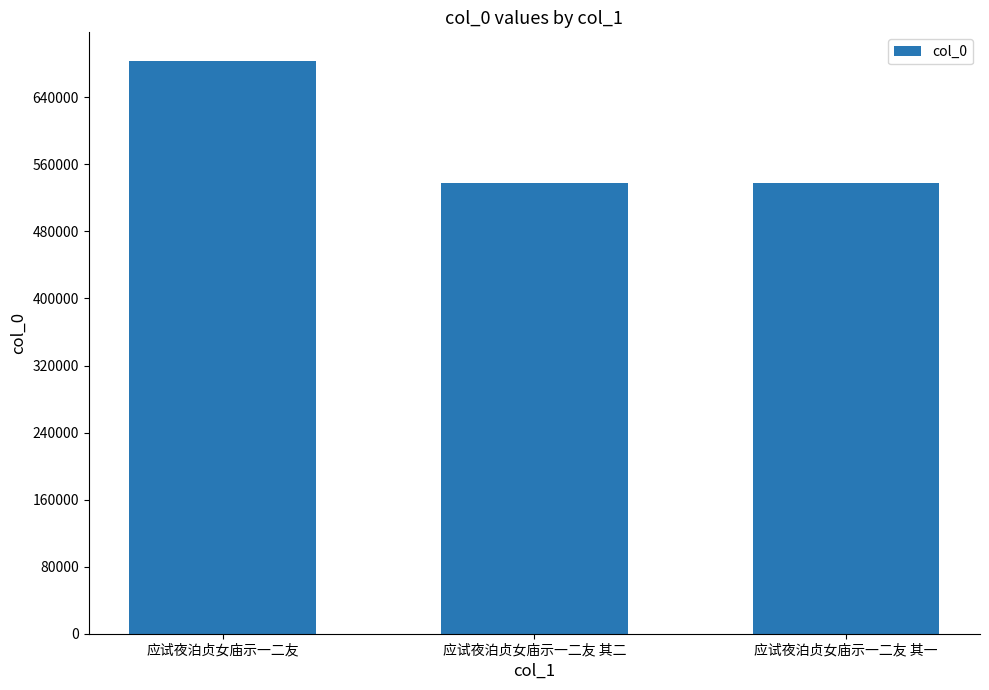

What is the ratio of the value at 应试夜泊贞女庙示一二友 to the value at 应试夜泊贞女庙示一二友 其二?

1.3